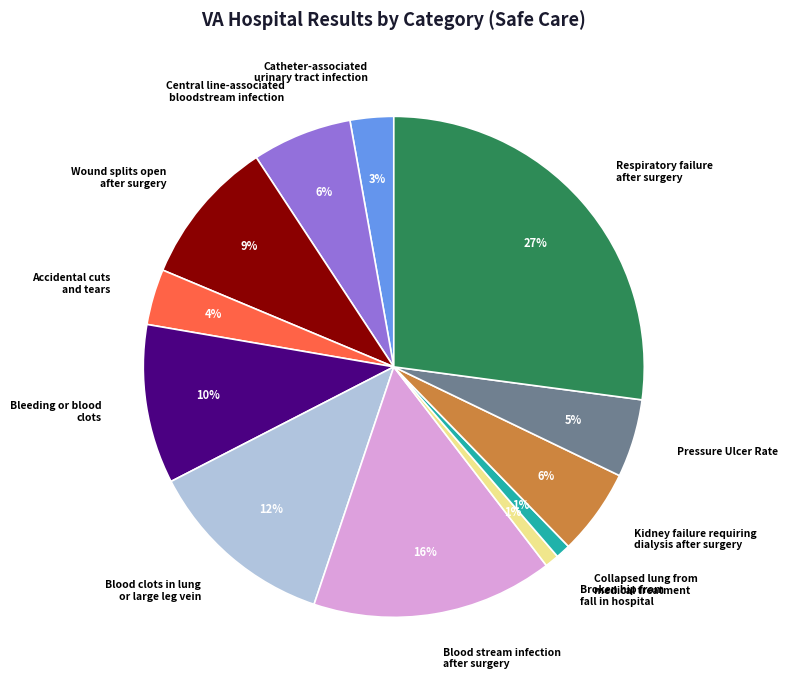

Which slice is the largest?

Respiratory failure after surgery